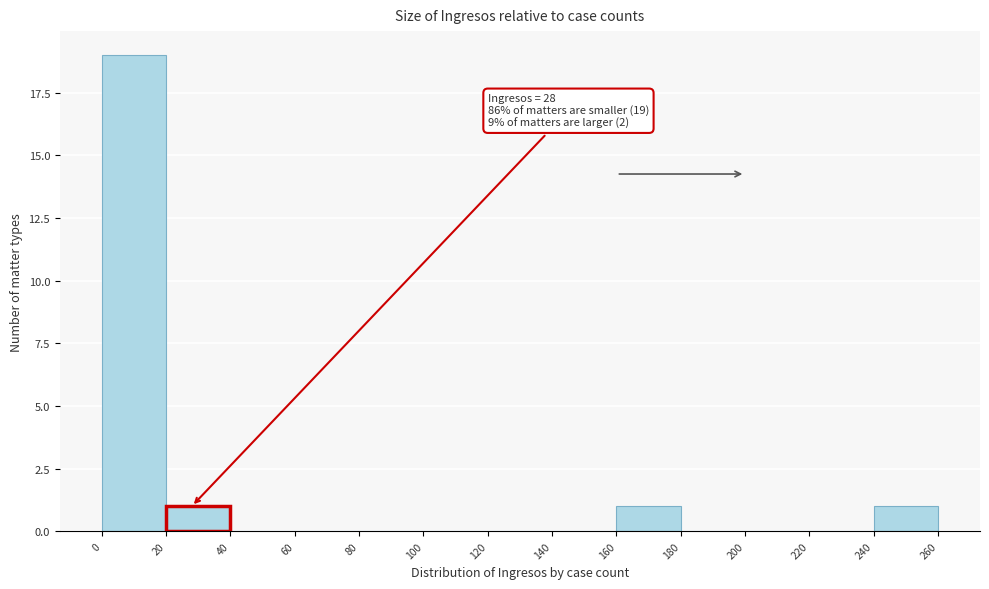

Over which range of the x-axis is the bar tallest?

0 to 20